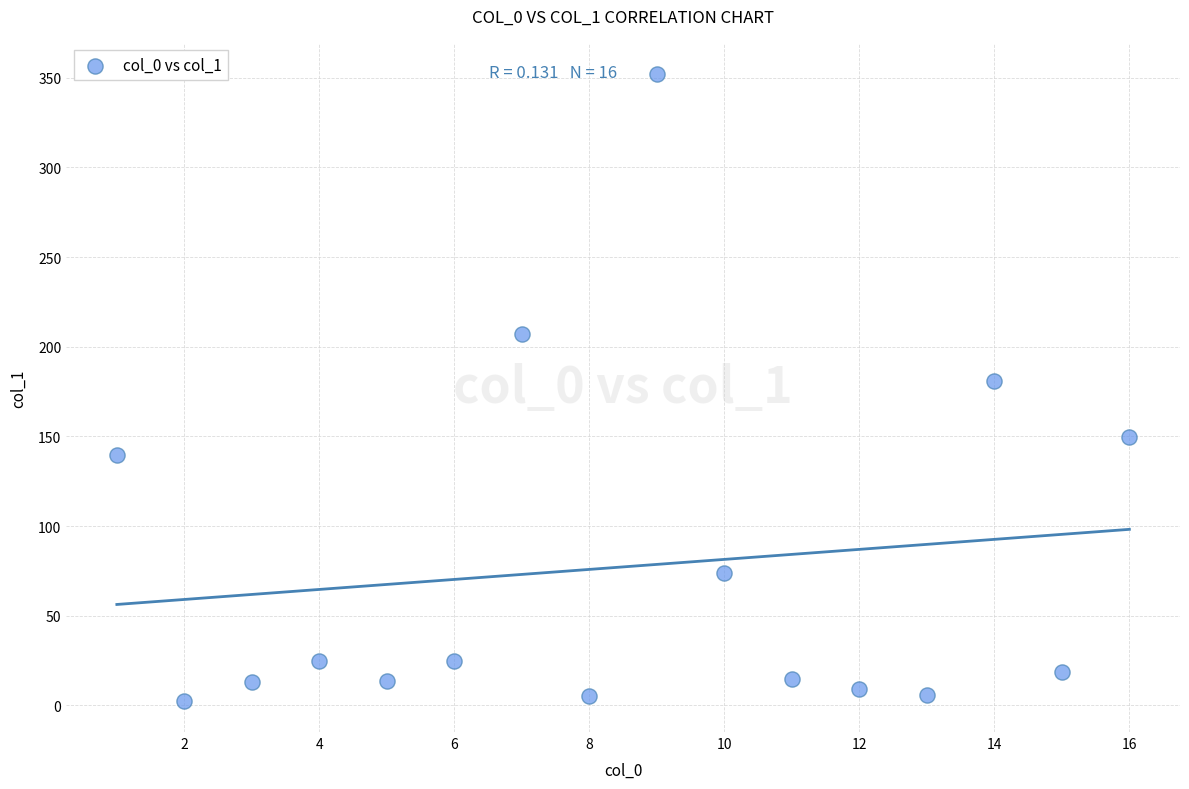

What is the range of X values (max minus min)?

15.0